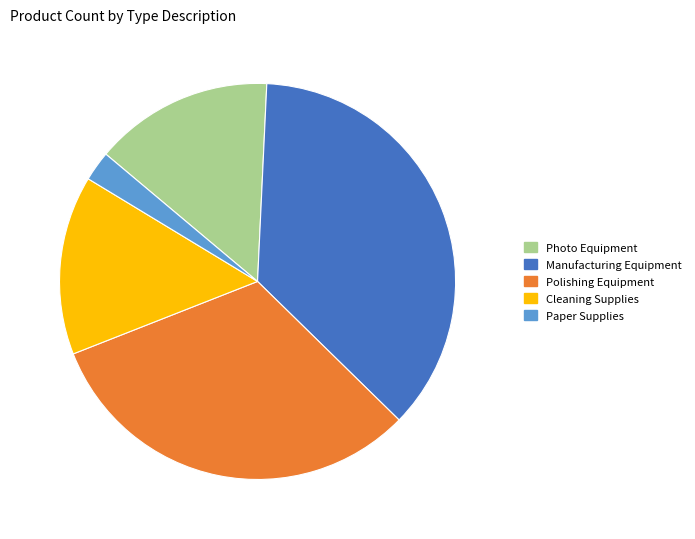

Which category has the biggest portion of the pie?

Manufacturing Equipment